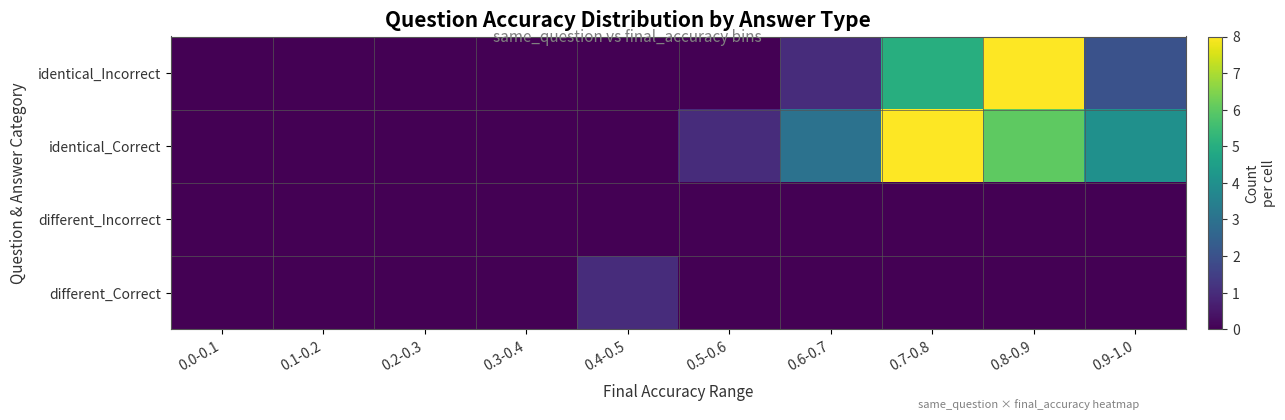

At how many categories does at least one series exceed 4?

2